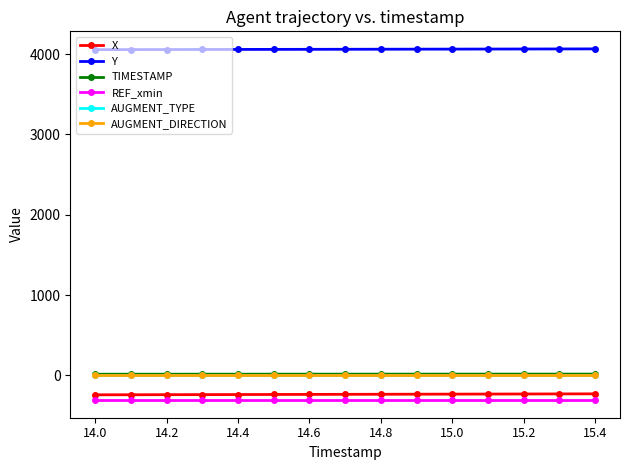

Does the chart have visible grid lines?

No